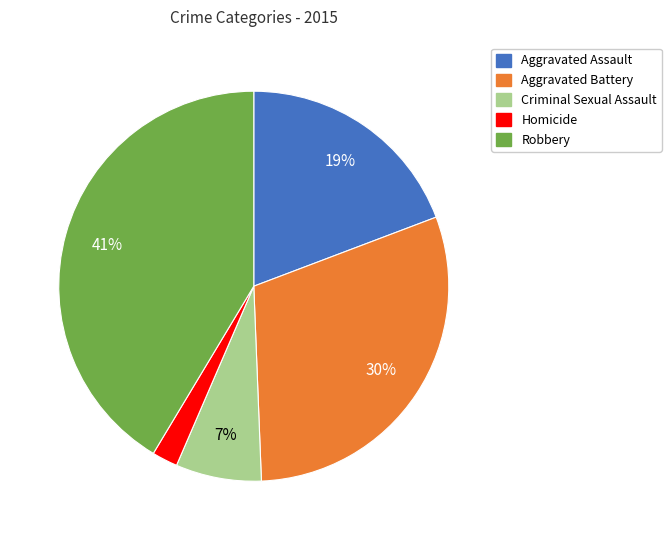

Which has a higher value, Homicide or Aggravated Assault?

Aggravated Assault